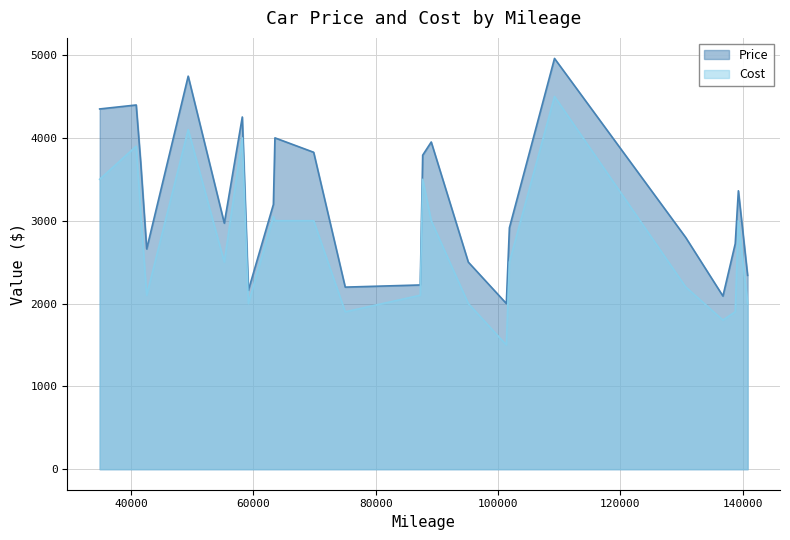

What is the total value across all series at 18?

8845